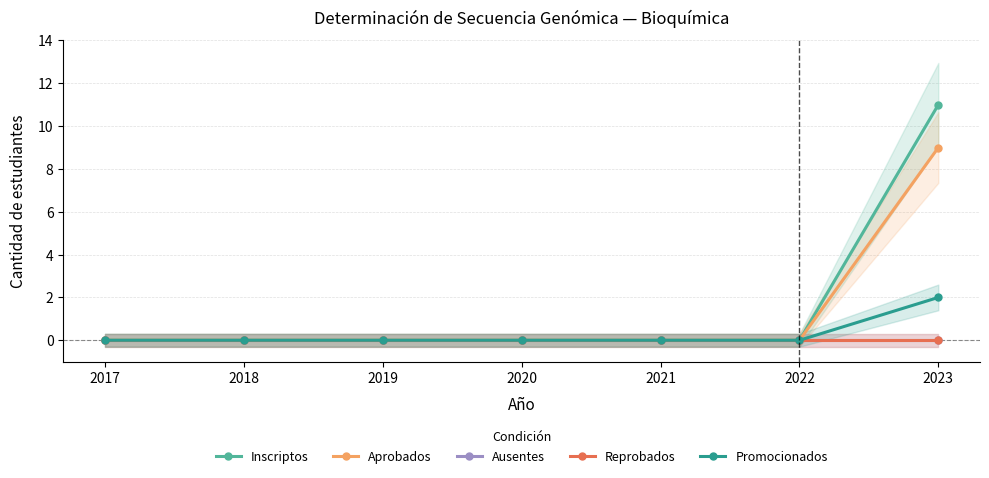

At which category is the sum across all series the highest?

2023